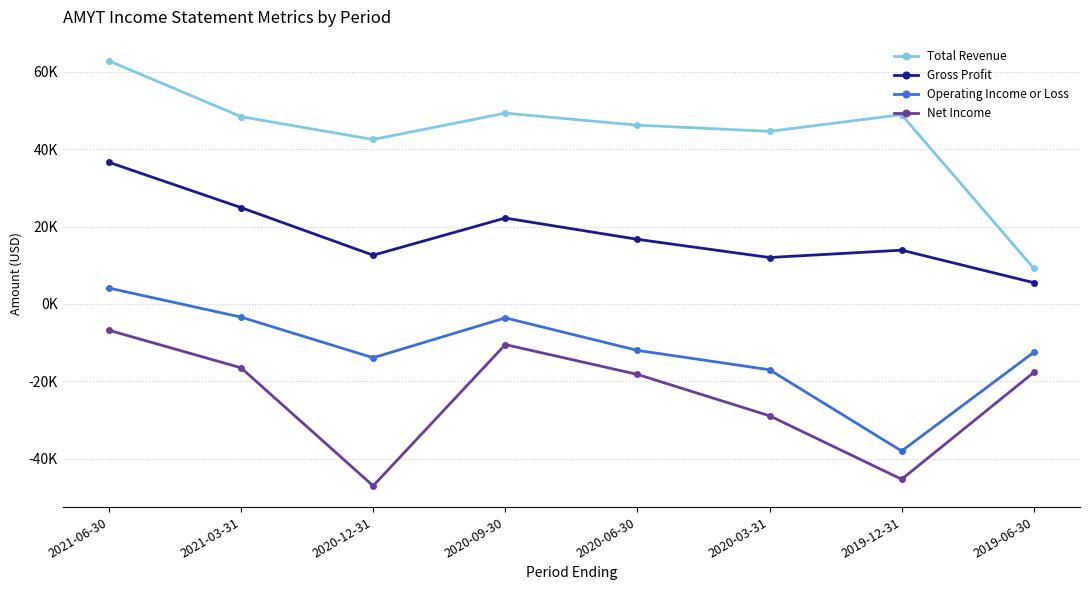

What is the difference between the second highest and minimum values in the Total Revenue series?

40100